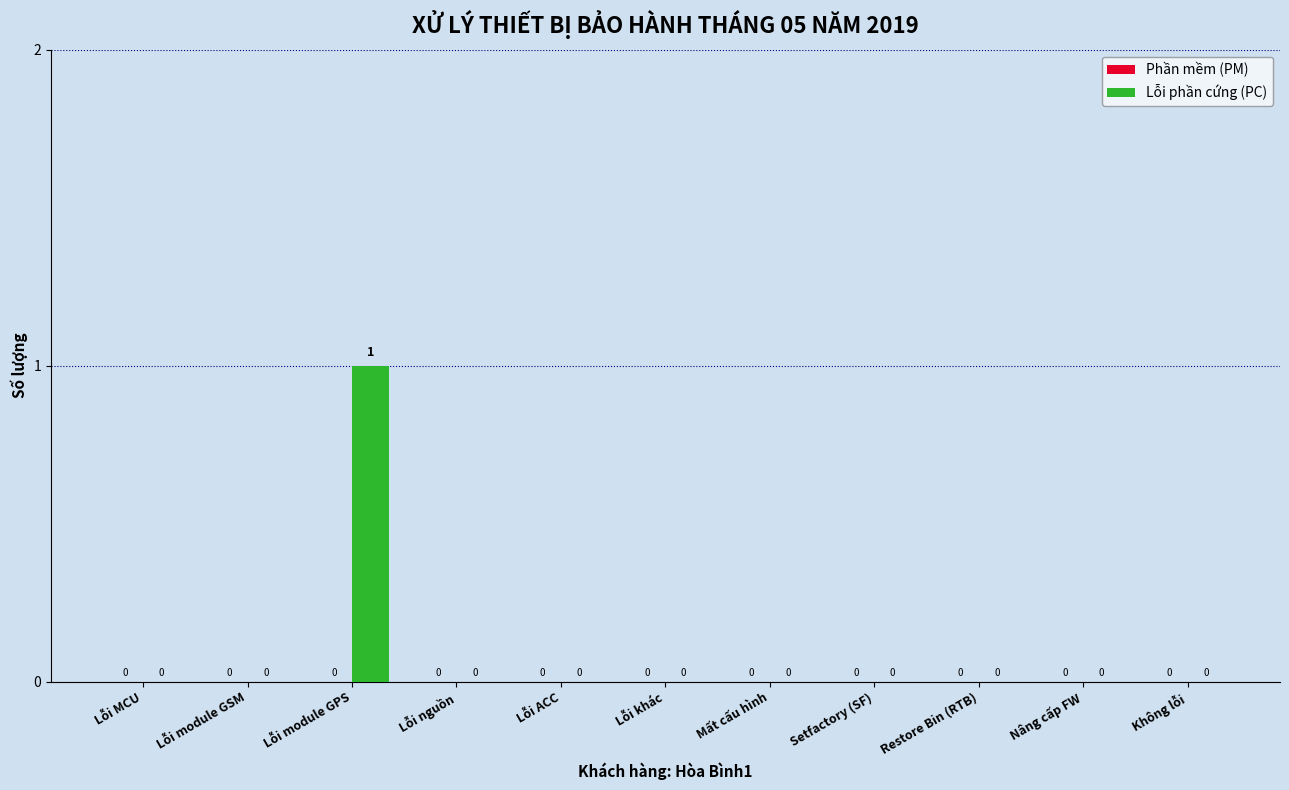

How many data points does each series have?

11